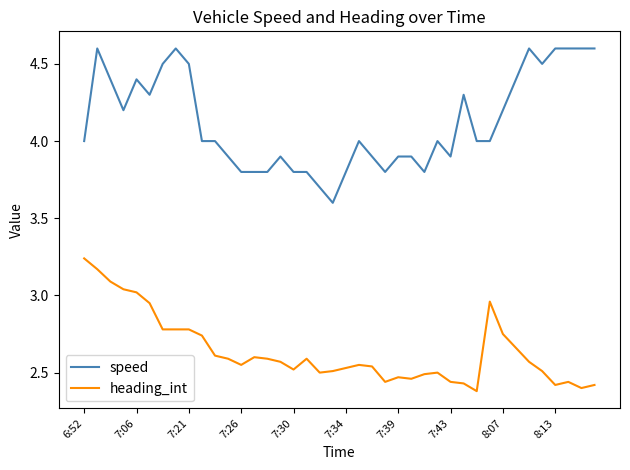

True or false: heading_int and speed intersect in this chart.

False